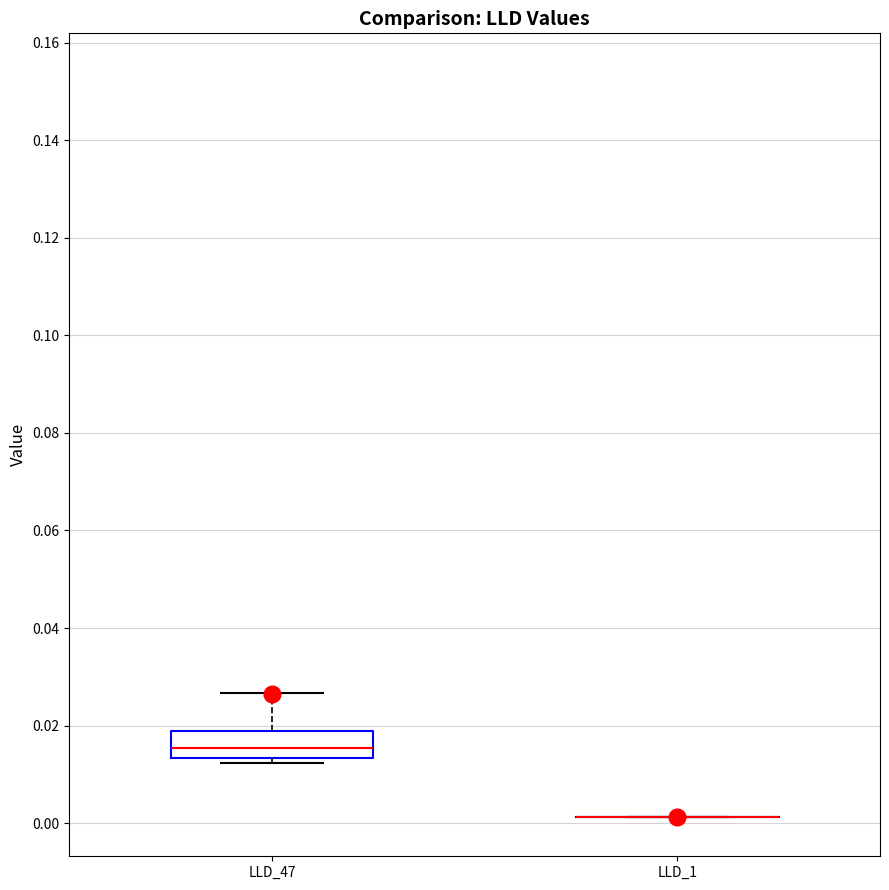

Comparing the boxes themselves (not the whiskers), which one is the tallest?

LLD_47